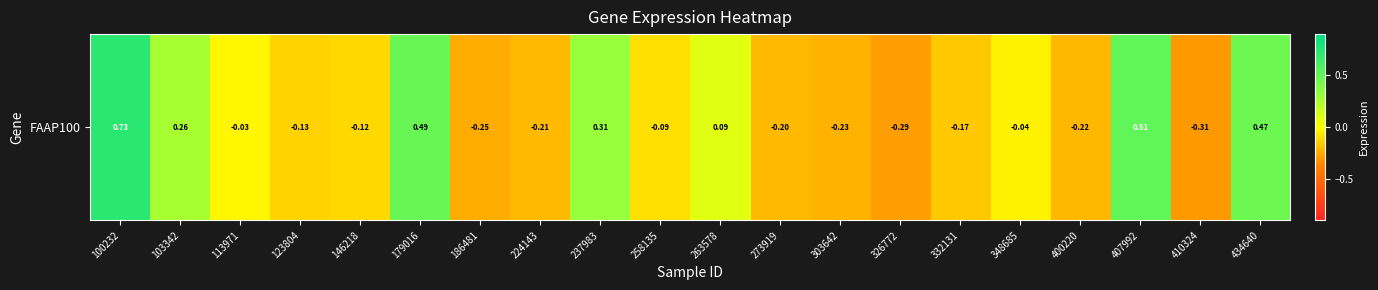

The chart shows a value of -0.2 at 332131. True or false?

True